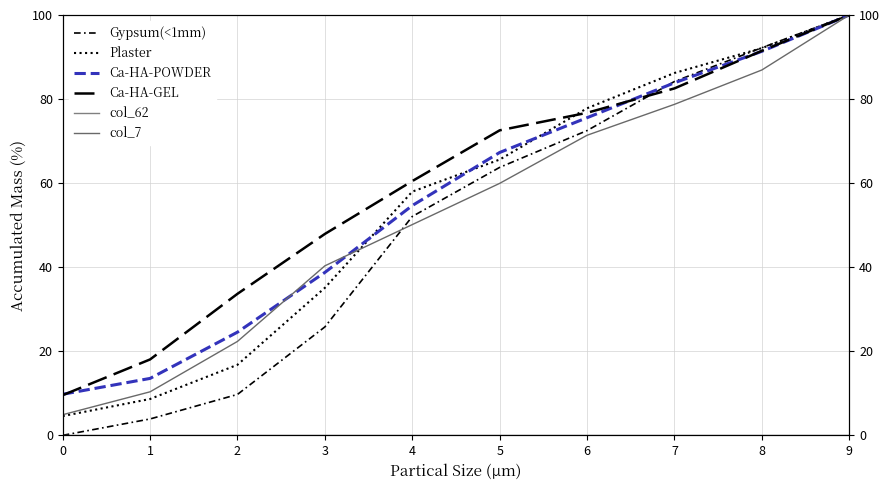

At how many categories does at least one series exceed 79?

3